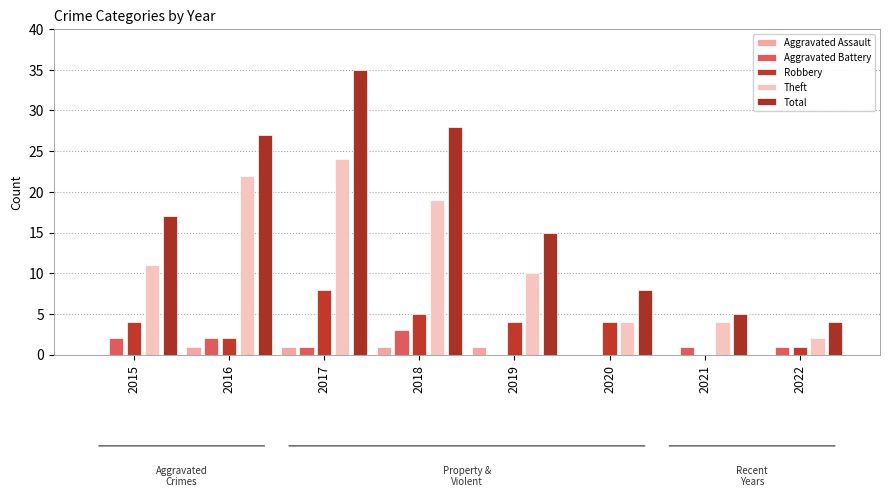

Which series has the largest total across all categories?

Total